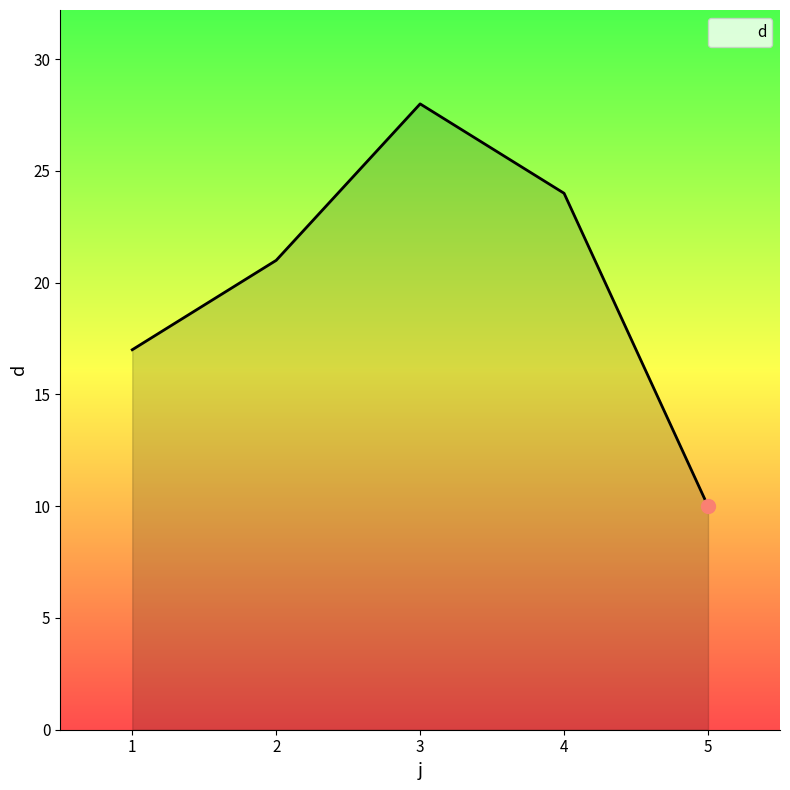

How many values are between 17 and 24?

3